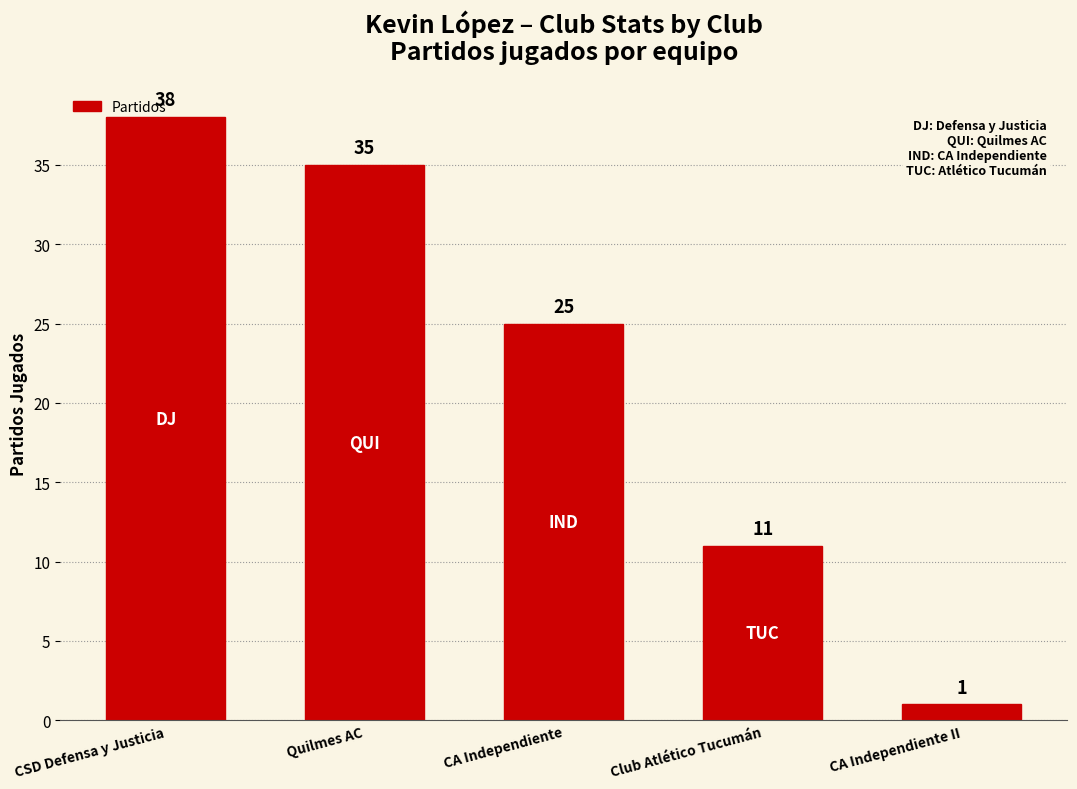

What is the label of the 3rd bar from the left?

CA Independiente